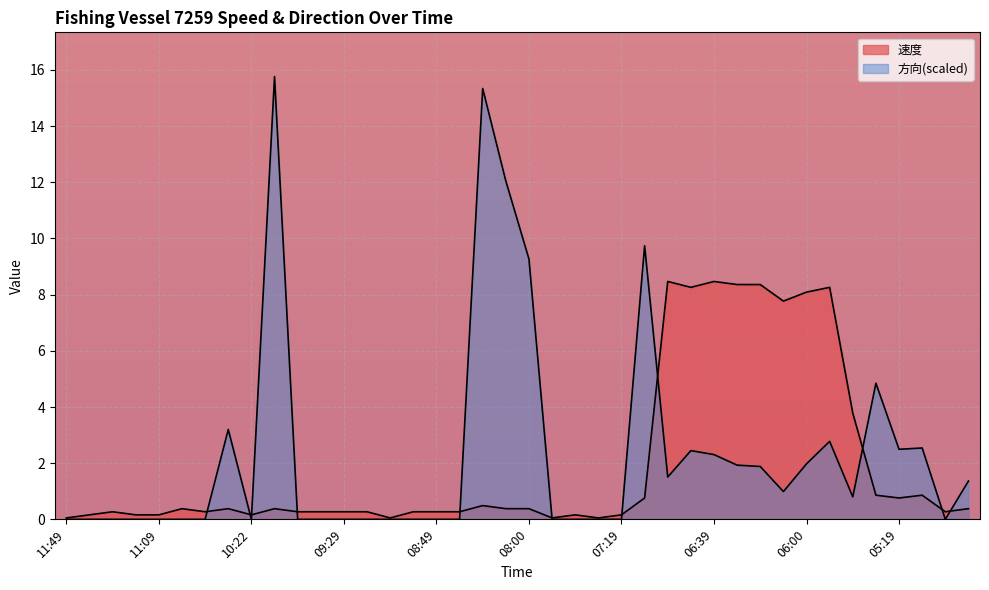

What is the label of the 34th point from the left?

05:49